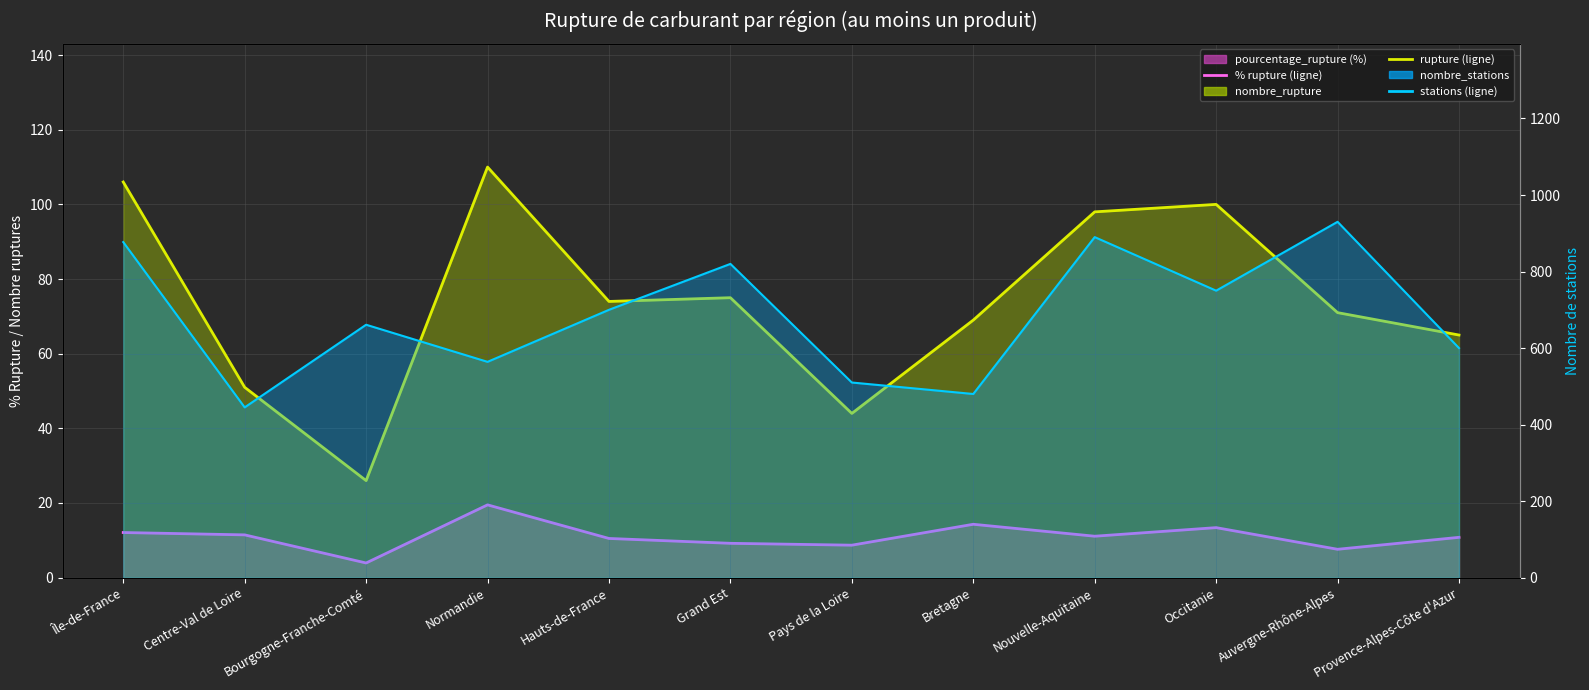

At which label is % rupture (moyenne) closest to 11?

Nouvelle-Aquitaine